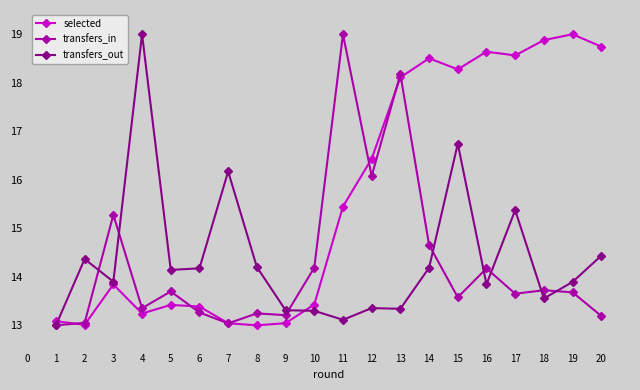

How many categories are shown in the chart?

20